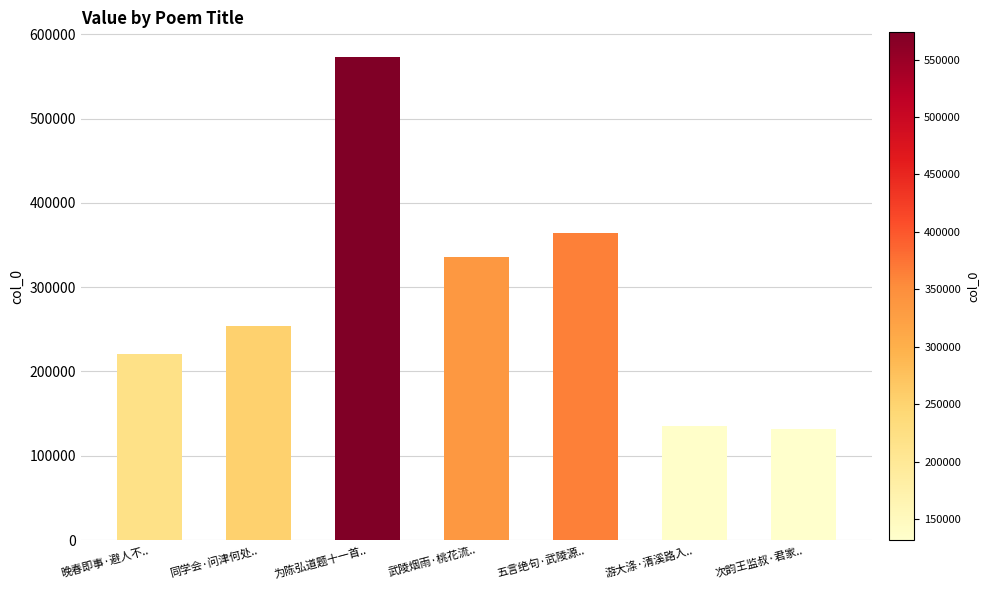

The value at 同学会·问津何处.. is 399970. True or false?

False